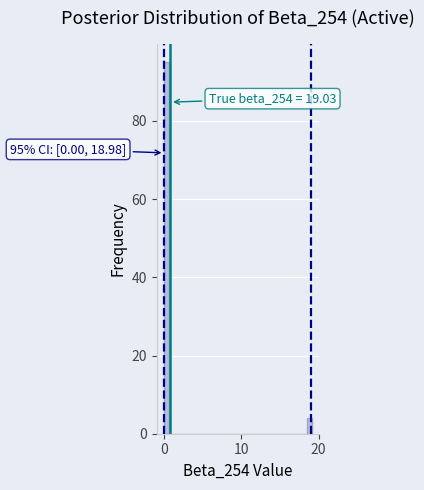

Around what value on the x-axis is the tallest bar? Give the approximate position of its centre, as read against the axis.

0